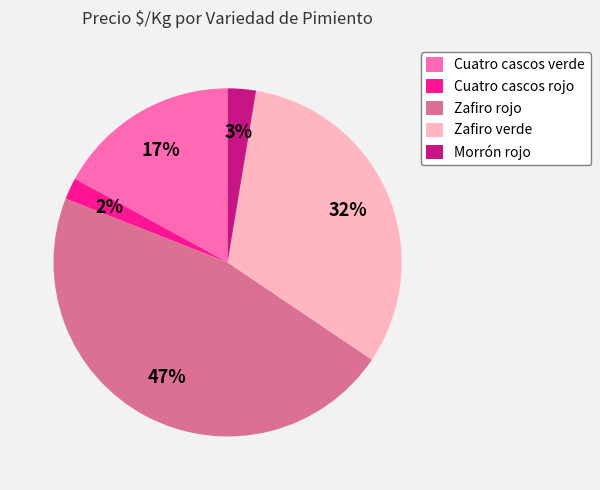

Rank the categories by value from lowest to highest.

Cuatro cascos rojo, Morrón rojo, Cuatro cascos verde, Zafiro verde, Zafiro rojo